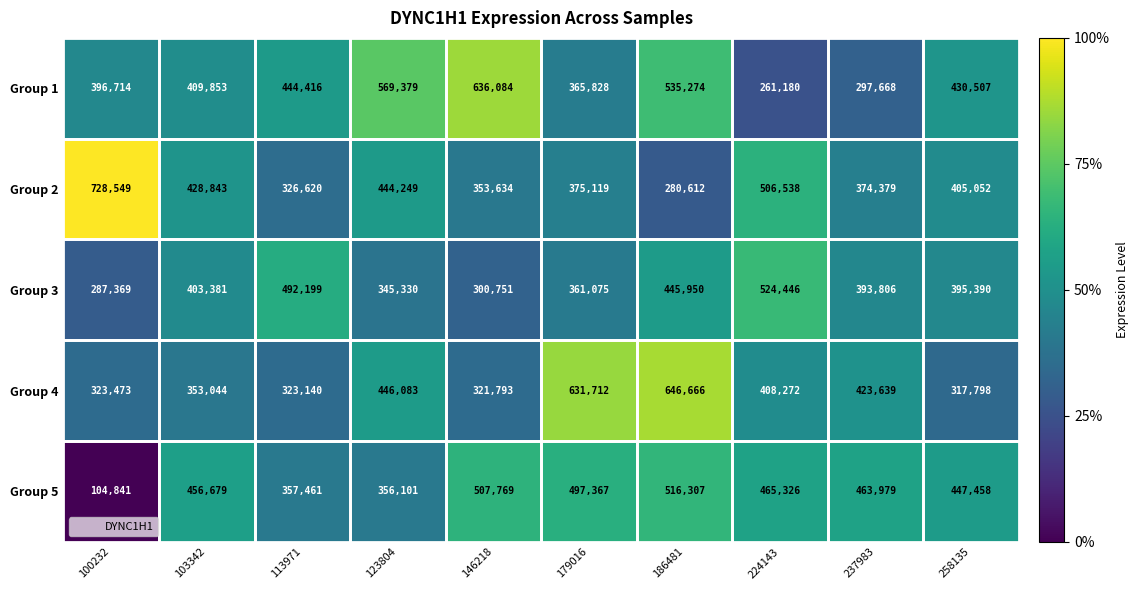

What is the difference between the second highest and minimum values in the Group 5 series?

402928